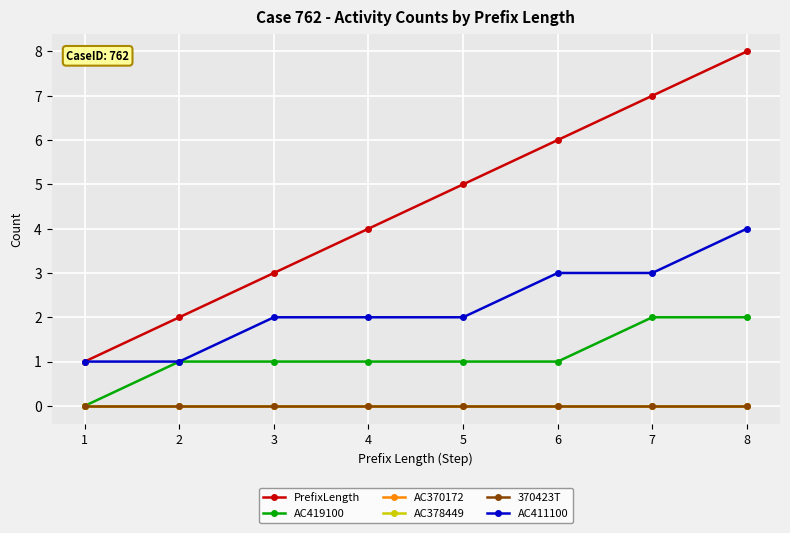

Is this an area chart (filled region under the line)?

No